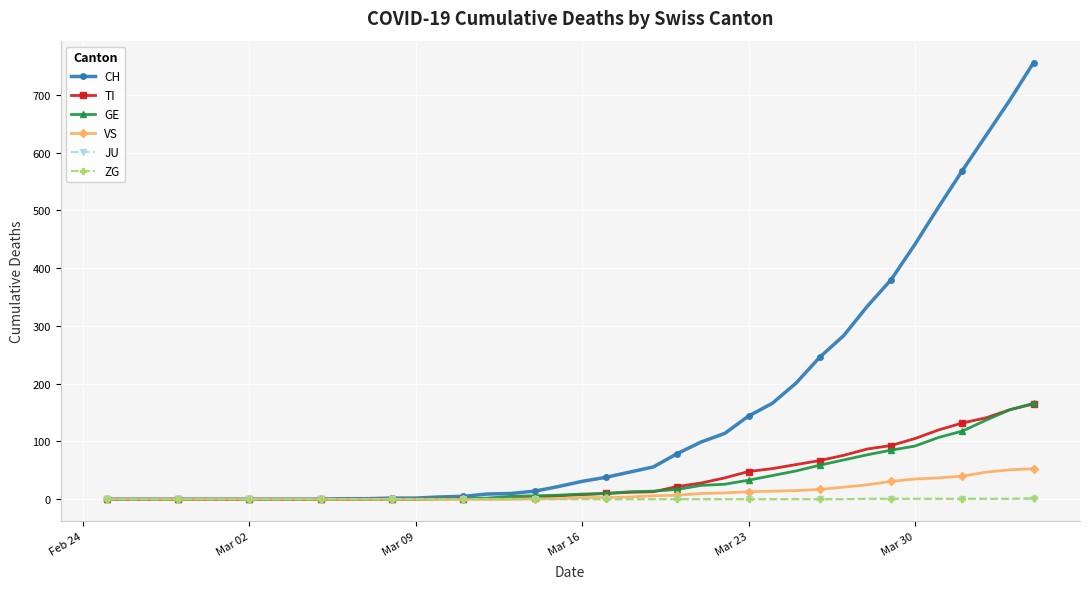

What is the value of the GE point at the 21st from the left?

9